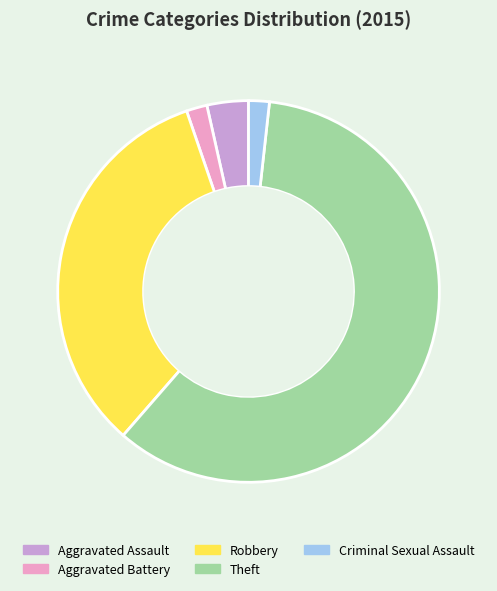

Count the number of slices in the pie.

5